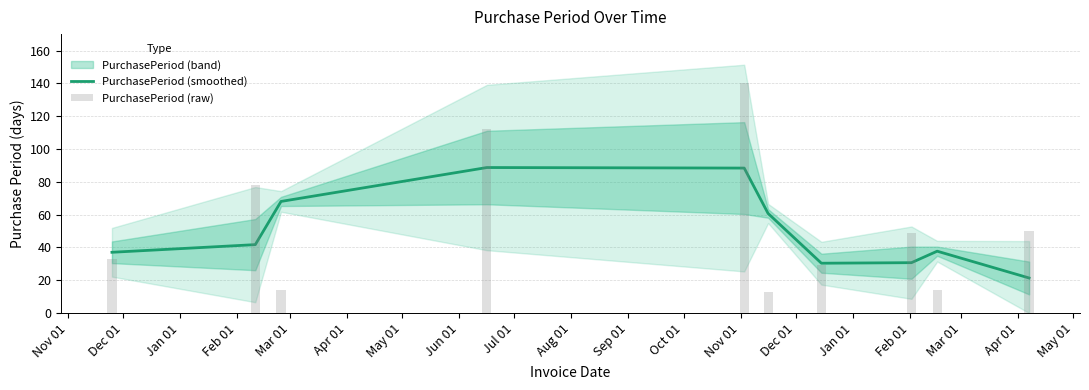

What is the value of the PurchasePeriod (raw) bar at the 9th from the left?

14.0